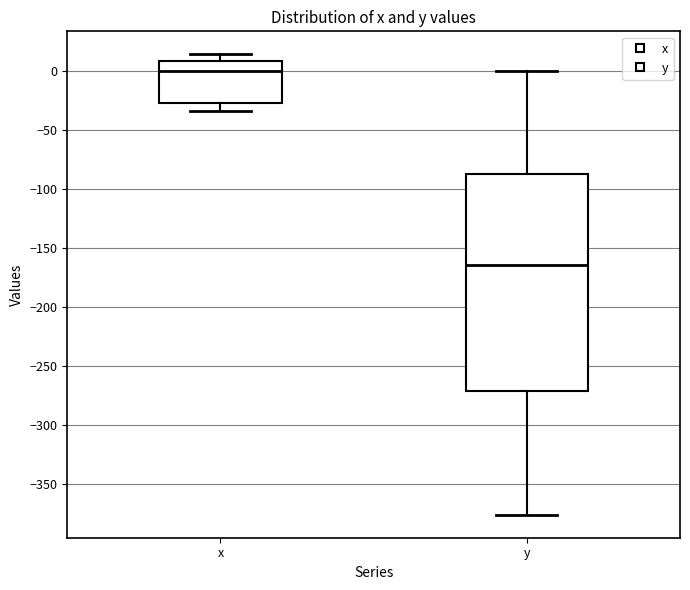

Which box has the highest median line?

x